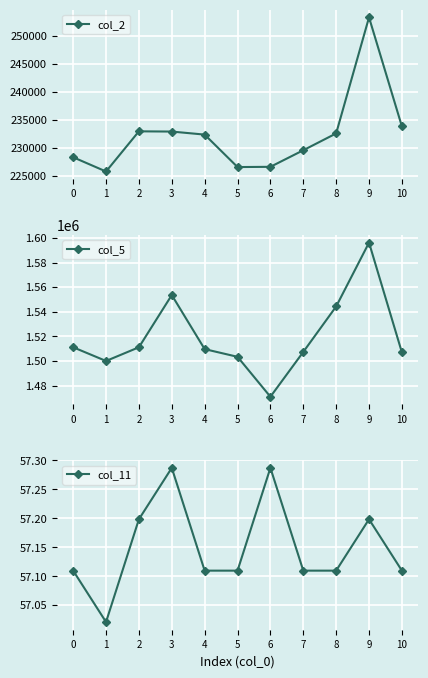

True or false: col_2 and col_5 intersect in this chart.

False